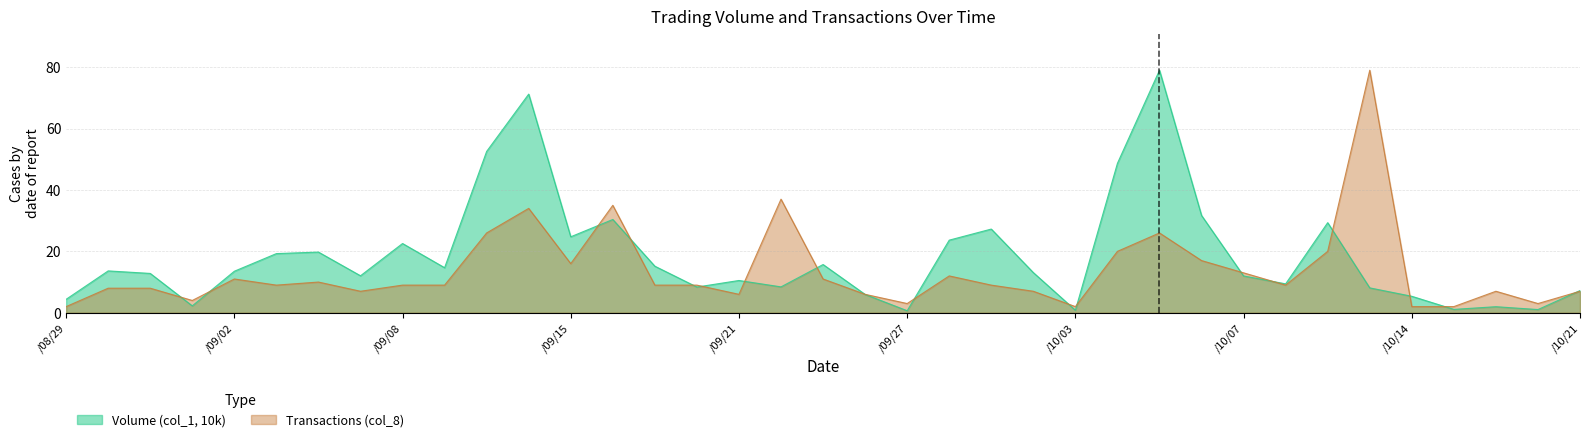

Rank the series by their maximum value, from lowest to highest.

Volume (col_1, 10k), Transactions (col_8)